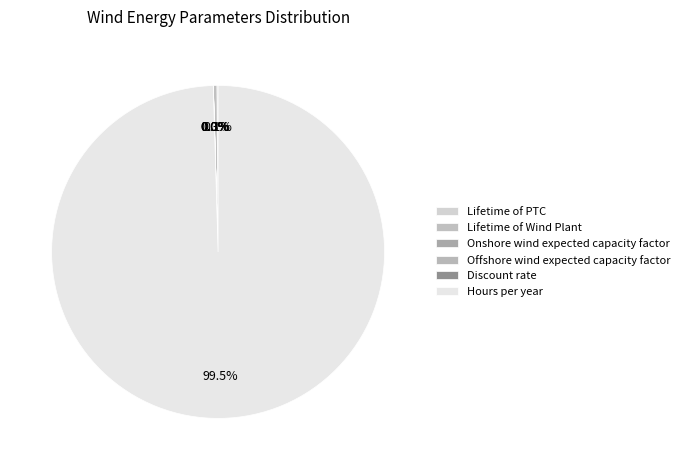

Which slice is the smallest?

Discount rate